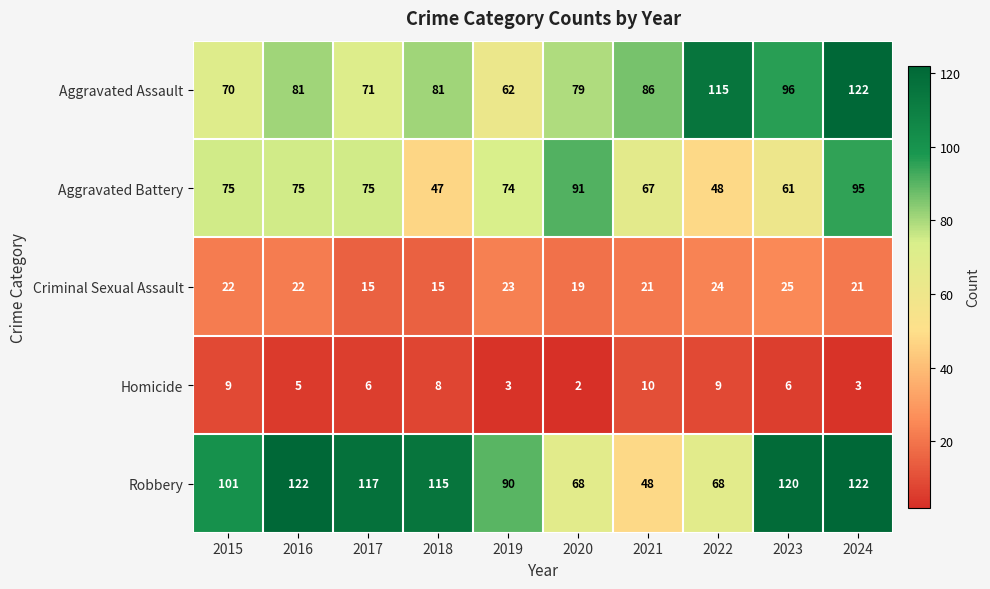

Which series has the largest total across all categories?

Robbery